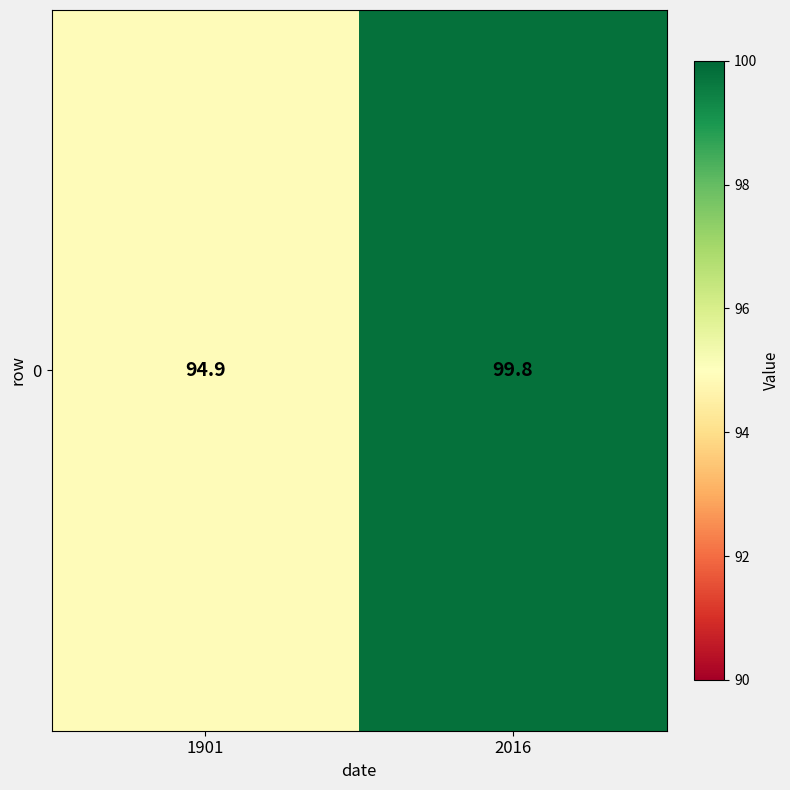

What is the average value?

97.3